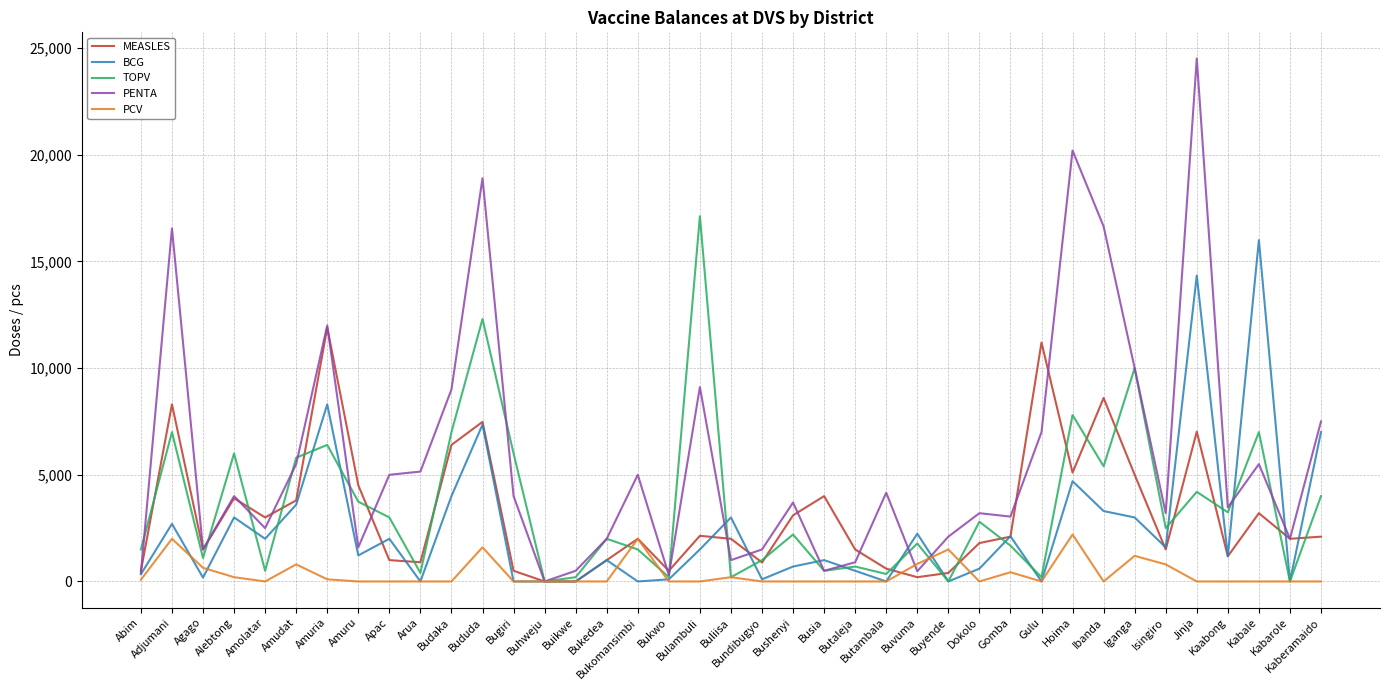

Which series has the largest total across all categories?

PENTA